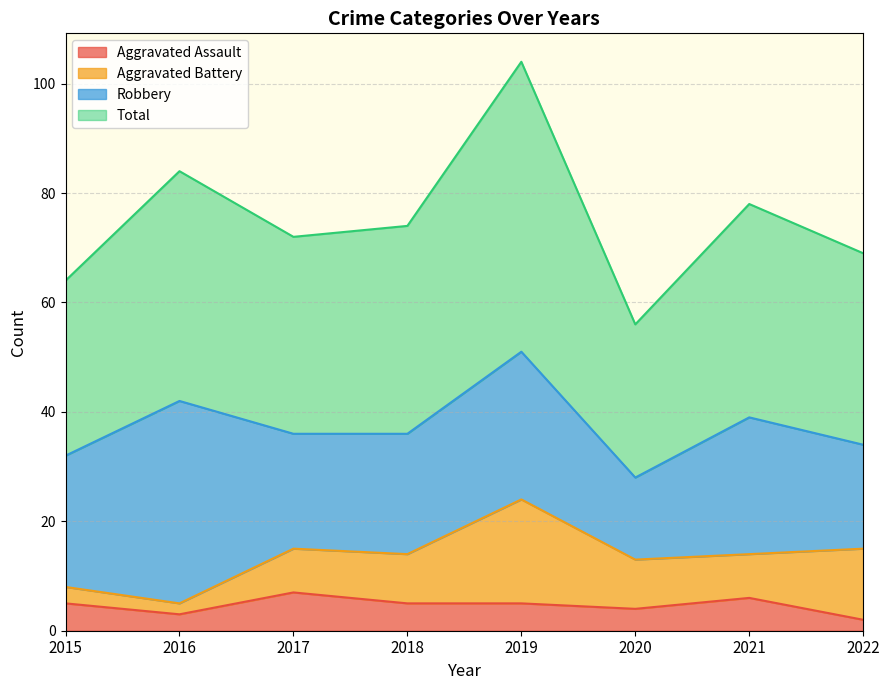

At which category is the sum across all series the highest?

2019